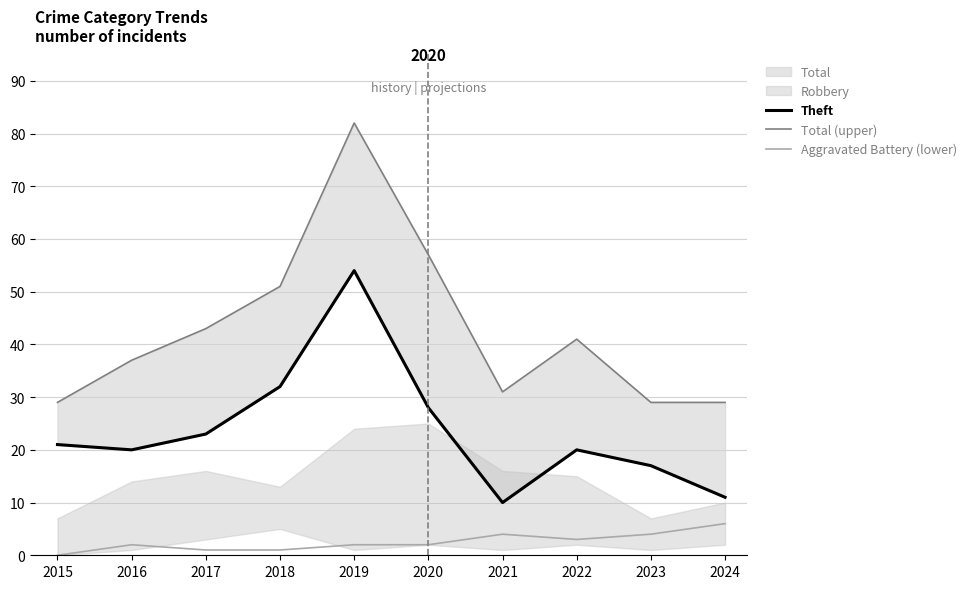

How many categories are shown in the chart?

10